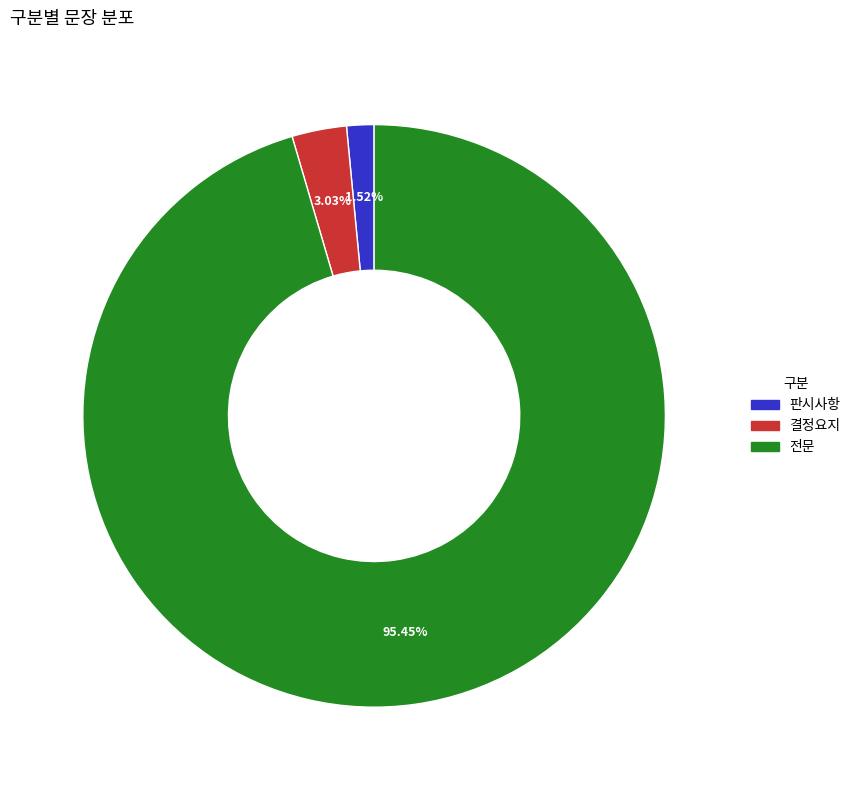

To the nearest percent, what is the combined percentage of 전문 and 결정요지?

98%